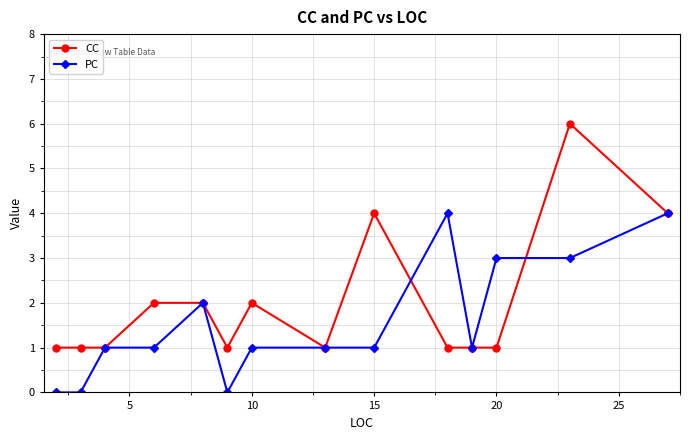

Reading left to right, what are all the values shown in this chart?

CC: 1	1	1	2	2	1	2	1	4	1	1	1	6	4
PC: 0	0	1	1	2	0	1	1	1	4	1	3	3	4